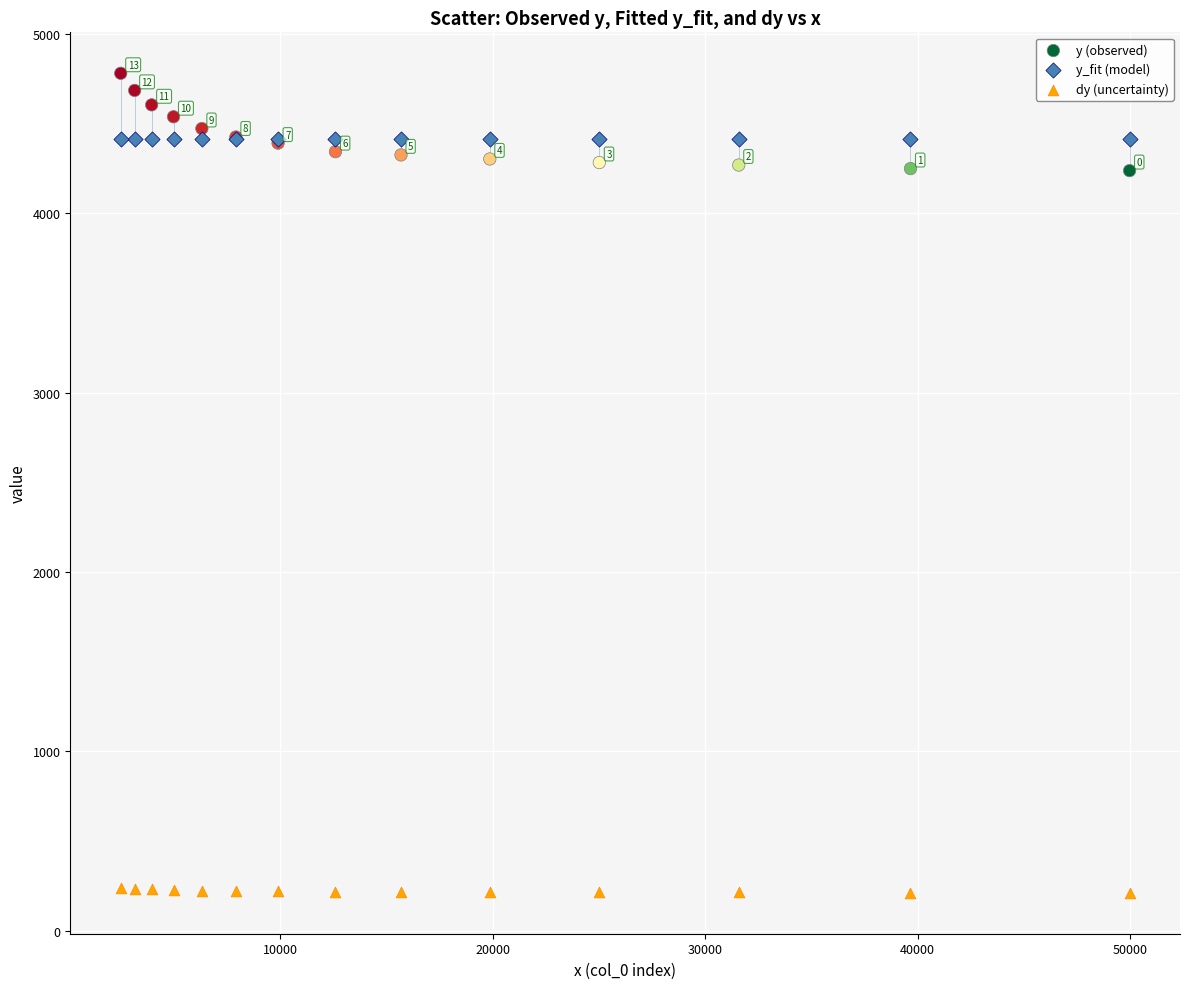

Which series reaches the minimum Y coordinate?

dy (uncertainty)